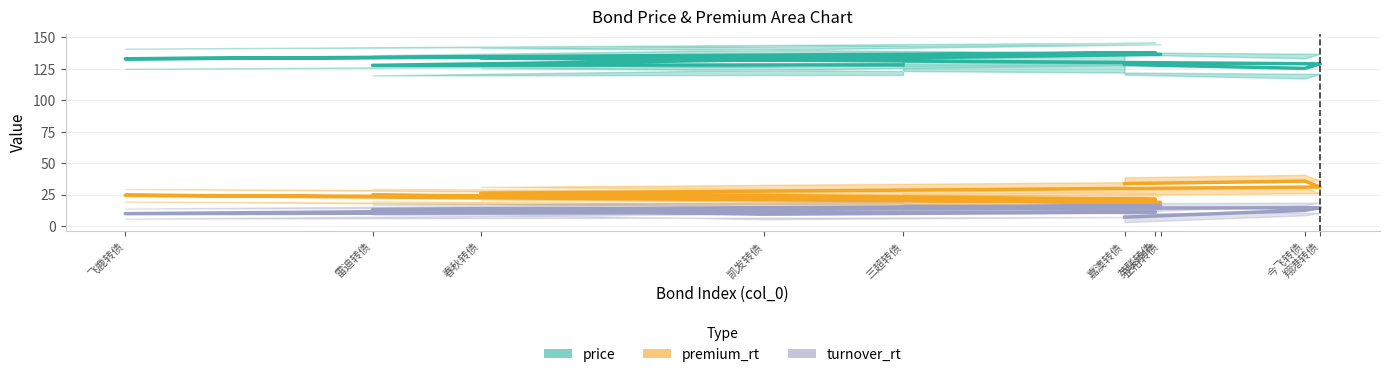

Where is turnover_rt nearest to the value 11?

英联转债